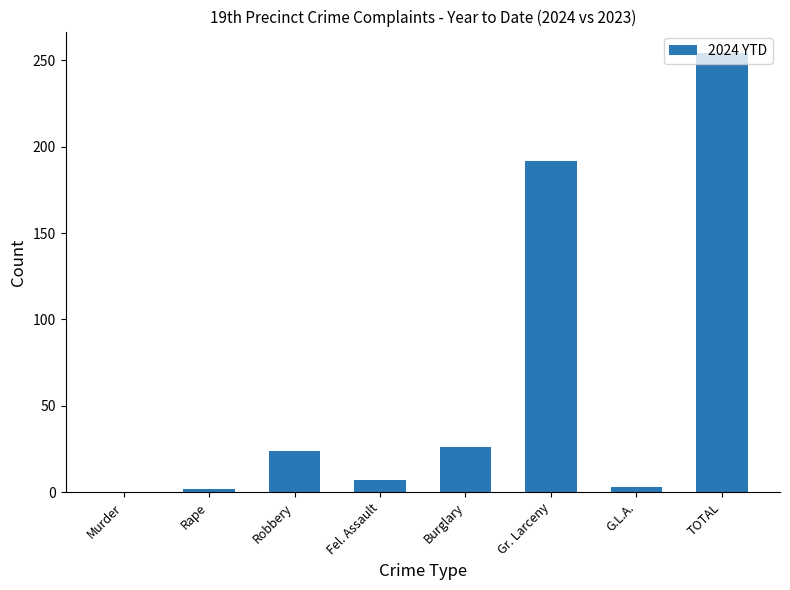

At which label is the value closest to 127?

Gr. Larceny